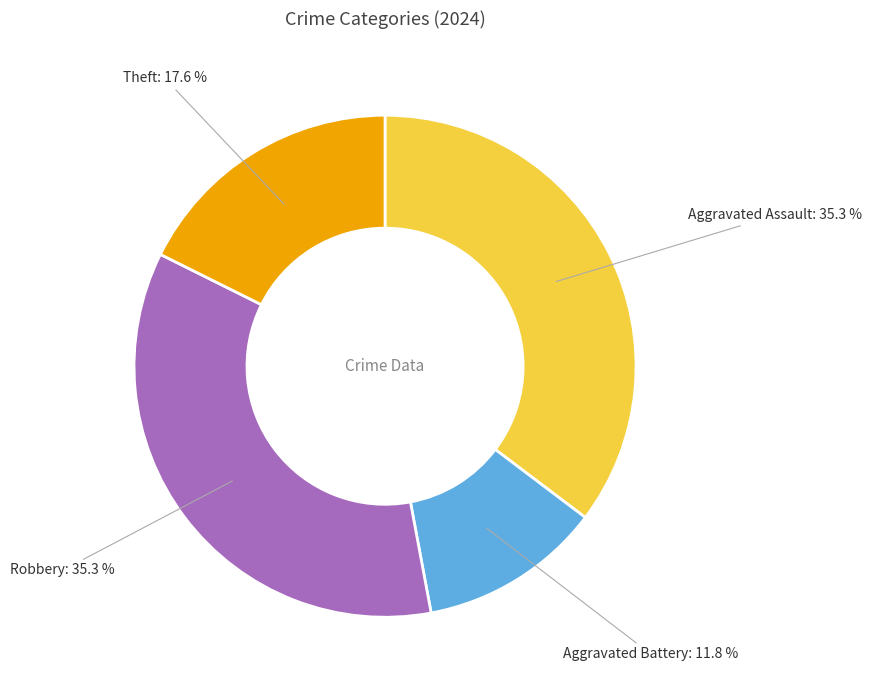

Does any single category account for the majority?

No